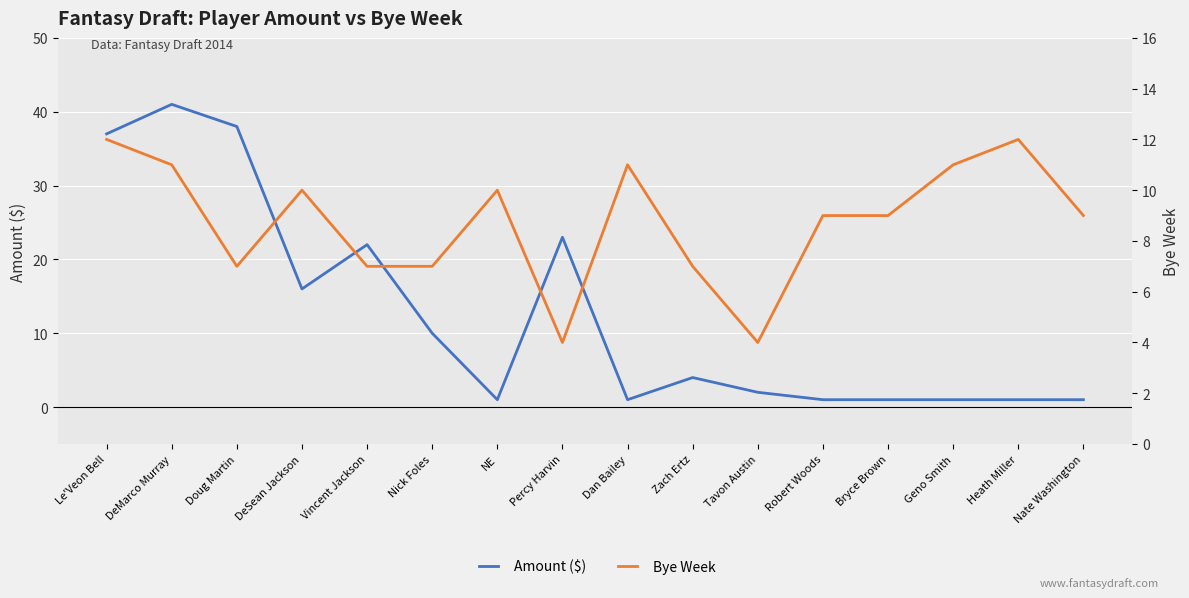

Count the Bye Week values in the range 7 to 11.

12